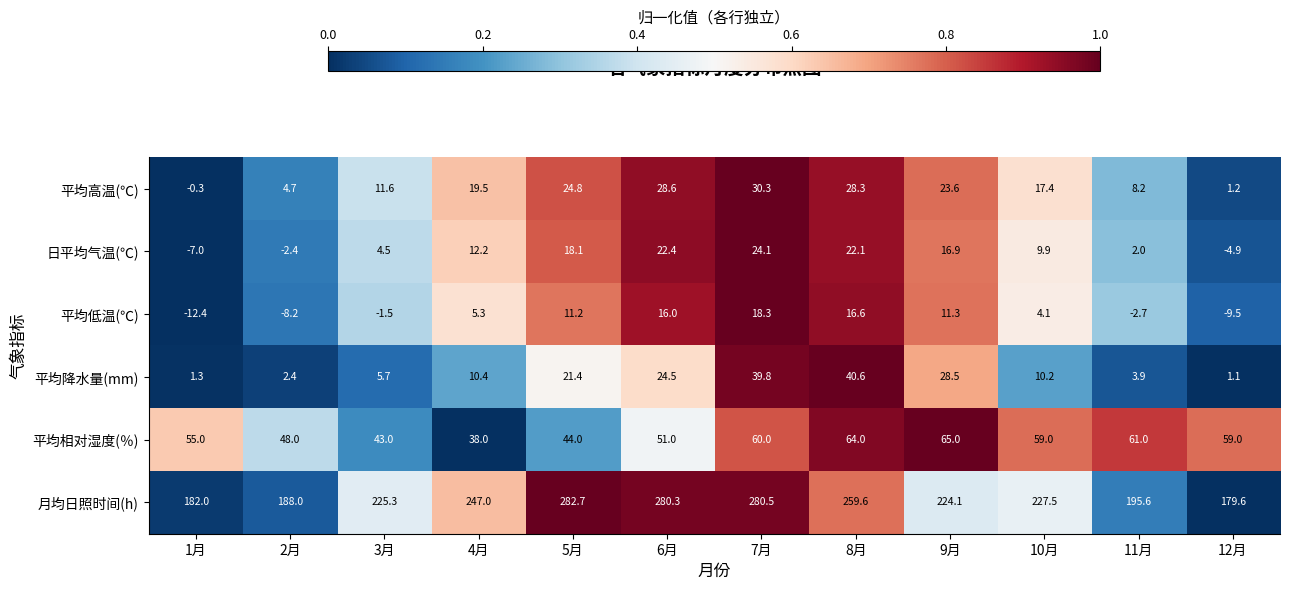

Rank the series at 9月 from highest to lowest value.

月均日照时间(h), 平均相对湿度(％), 平均降水量(mm), 平均高温(℃), 日平均气温(℃), 平均低温(℃)